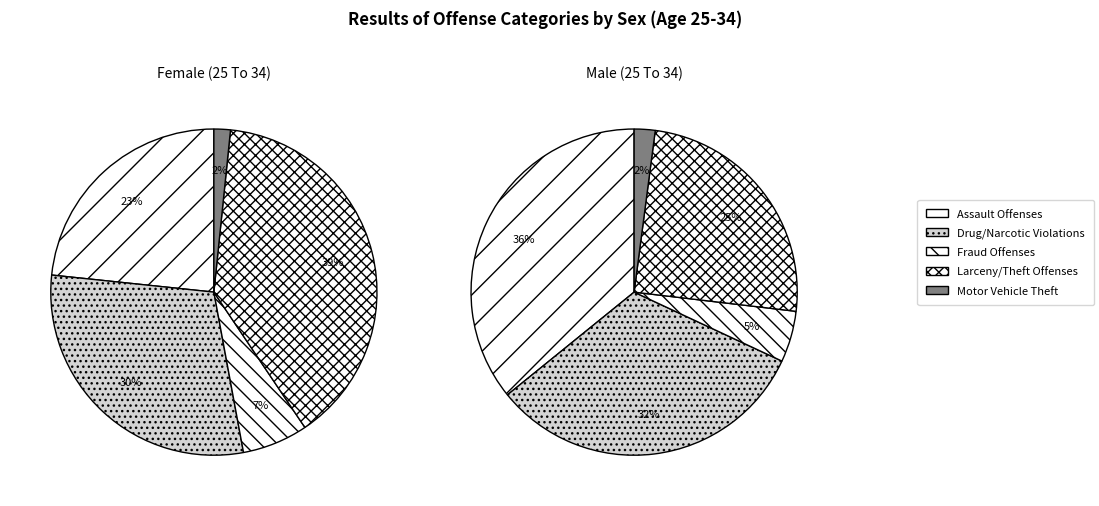

Count the number of slices in the pie.

10